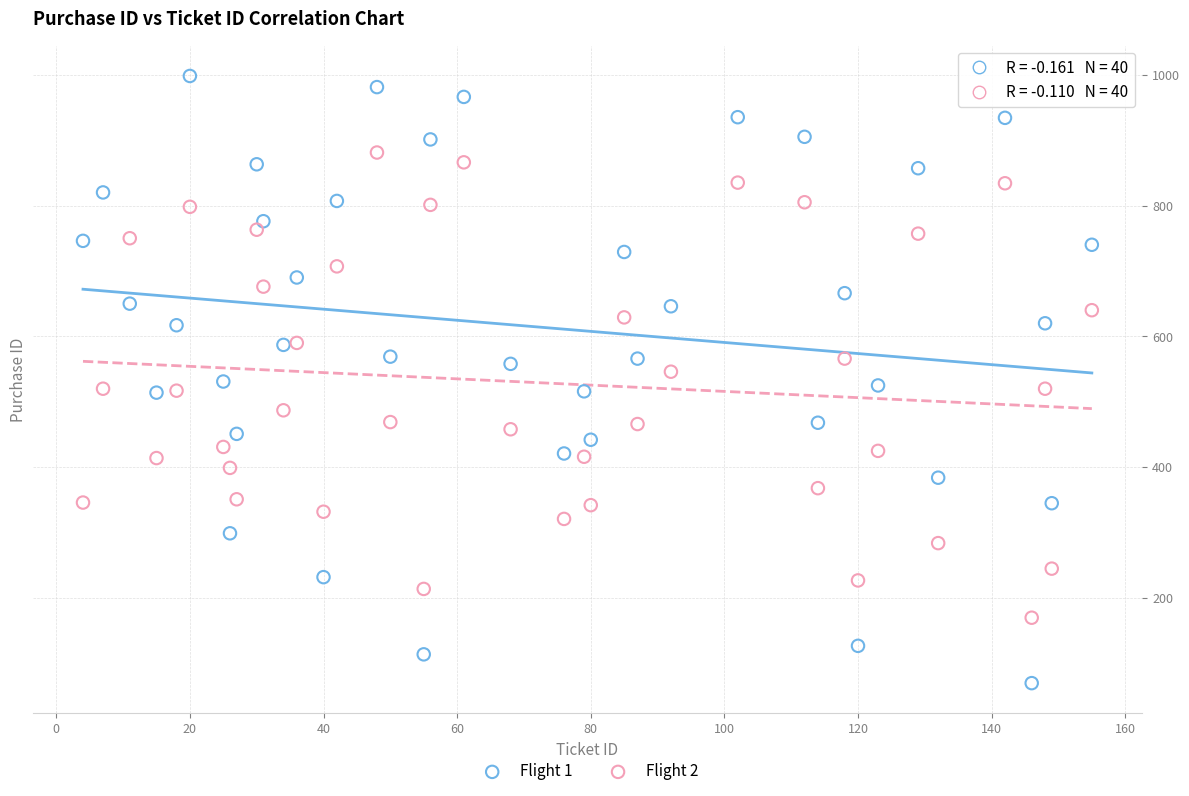

Across all data points, what is the range of X values (max minus min)?

151